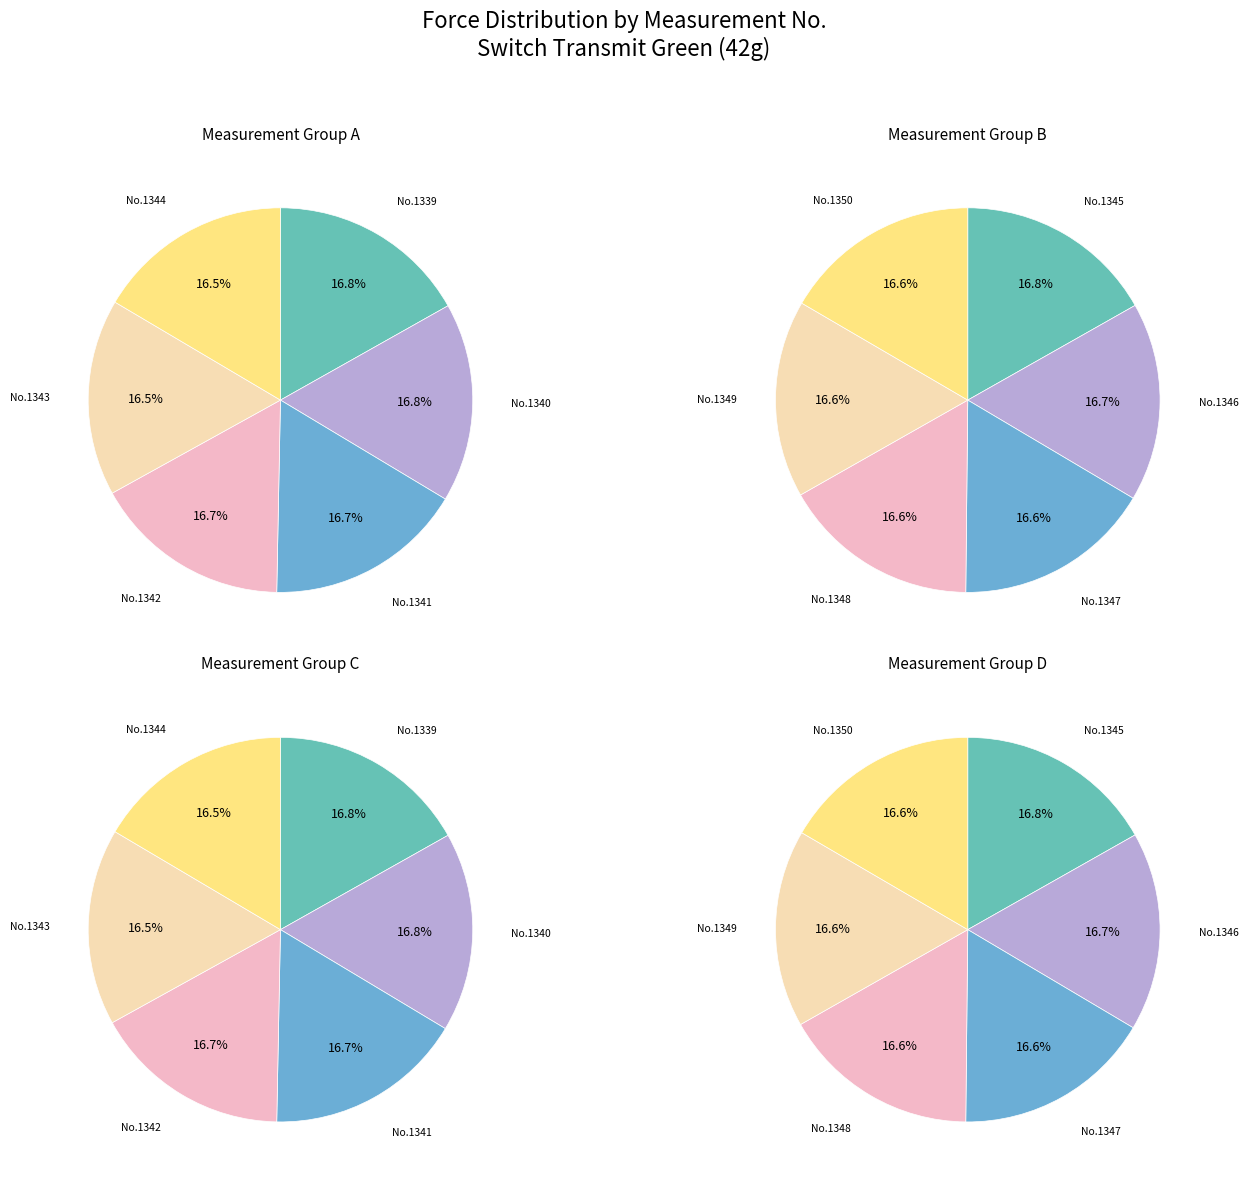

Does 1350 represent more than half of the total?

No